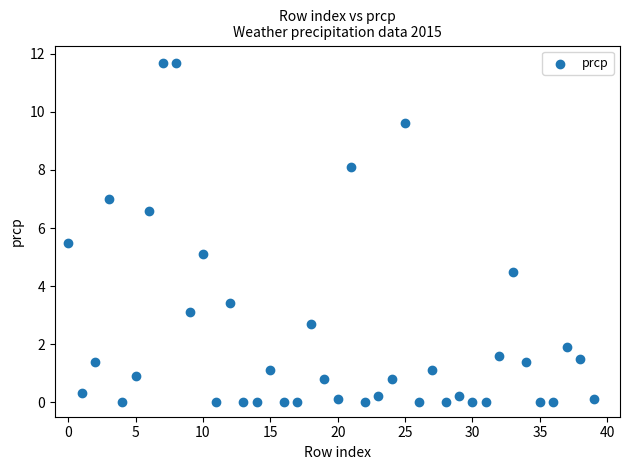

What is the range of Y values (max minus min)?

11.7